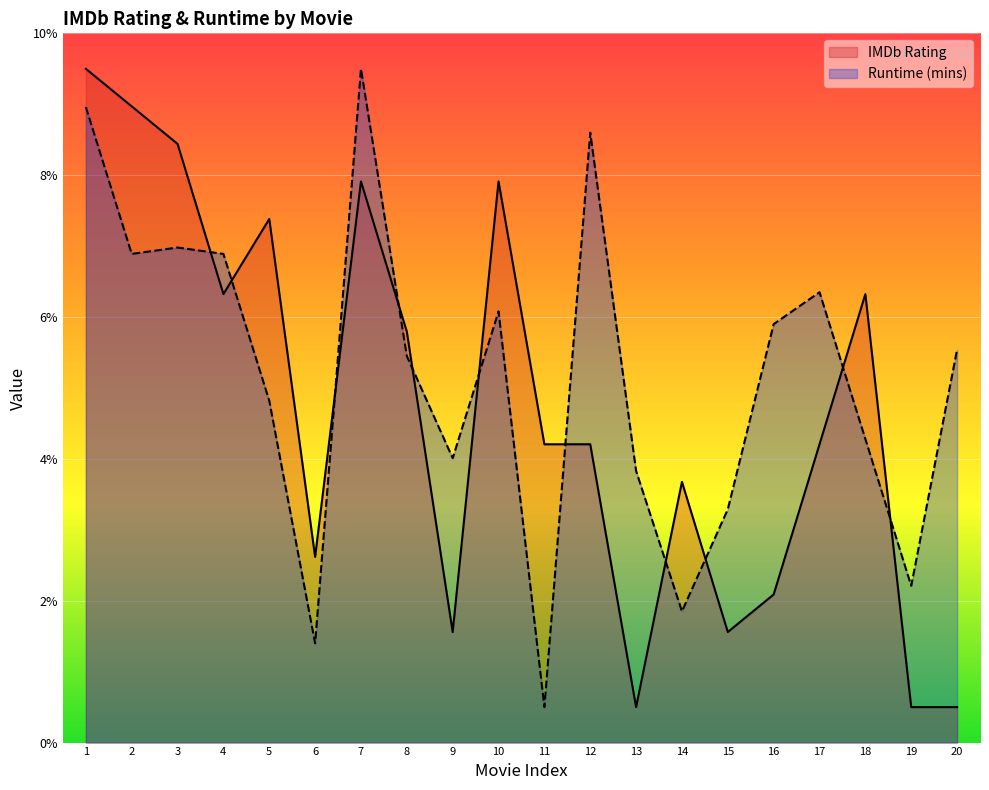

Which series has the widest spread of values?

IMDb Rating